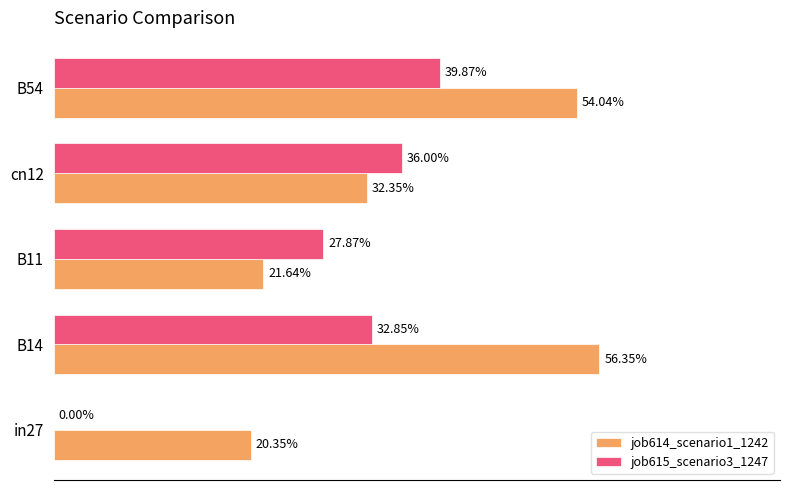

What are all the series names shown in the legend?

job614_scenario1_1242, job615_scenario3_1247